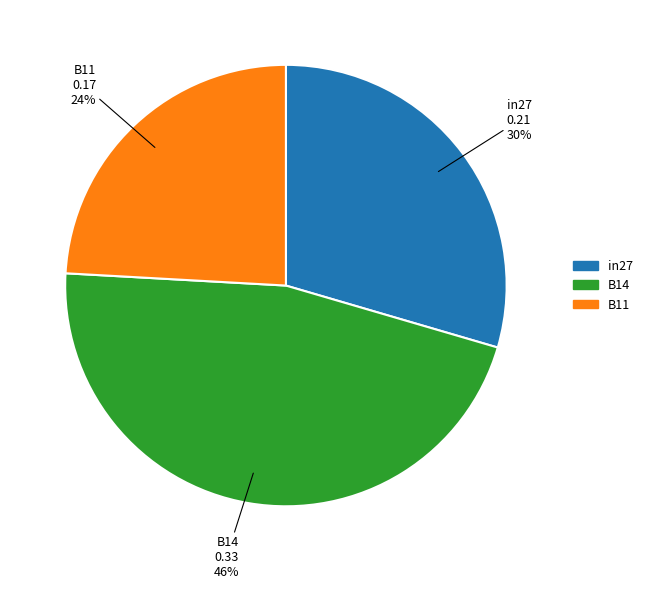

Is it true that B11 is 11% of the pie?

False